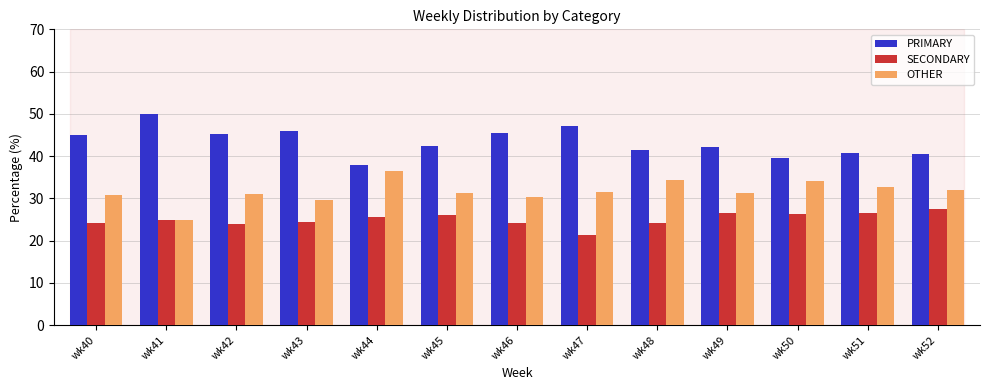

What is the total value across all series at wk40?

100.0